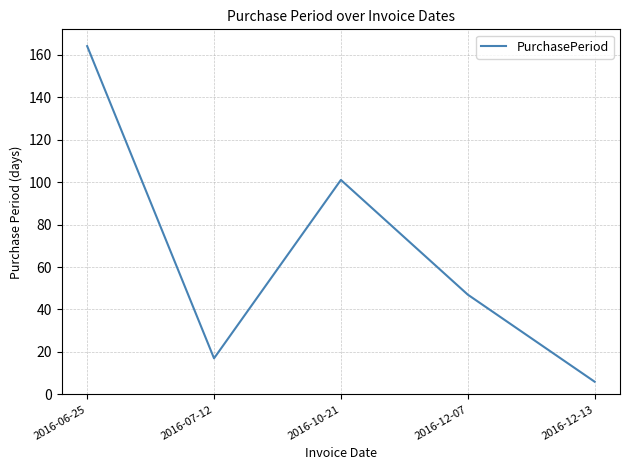

True or false: the data shows 101 at 2016-10-21.

True